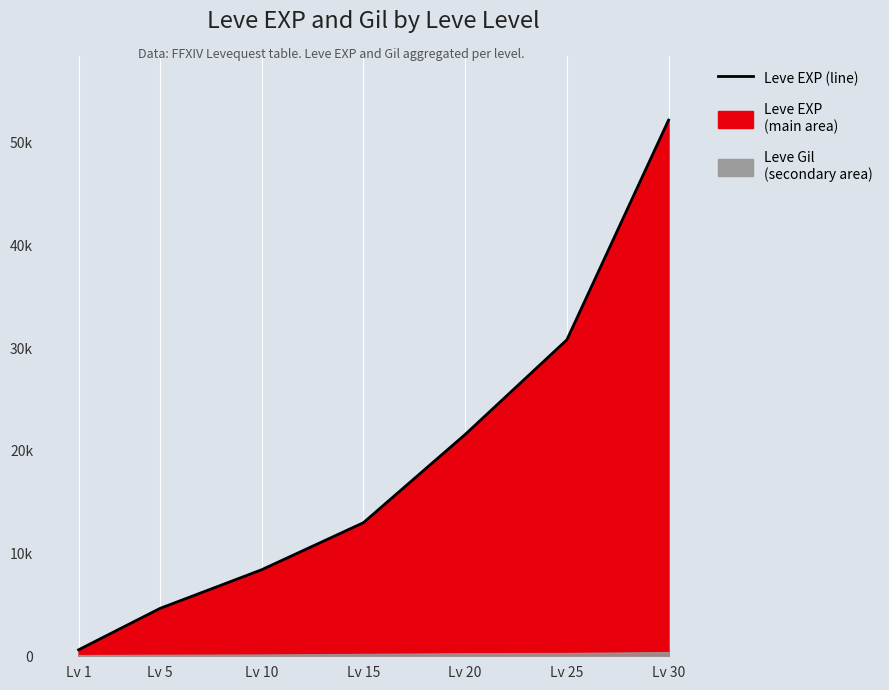

What is the change in value from Lv 1 to Lv 20?

+20970